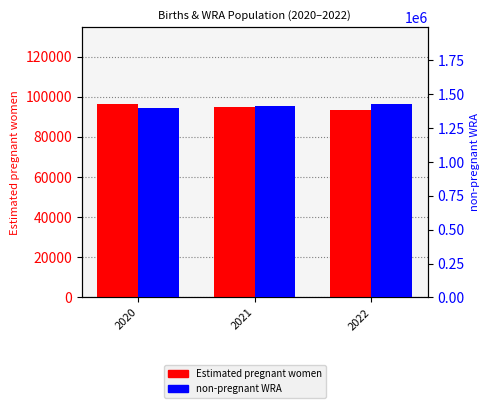

Reading left to right, extract all data points from this chart.

Estimated pregnant women: 96215.2	94901.6	93413.4
non-pregnant WRA: 1394784.8	1409098.4	1424586.6